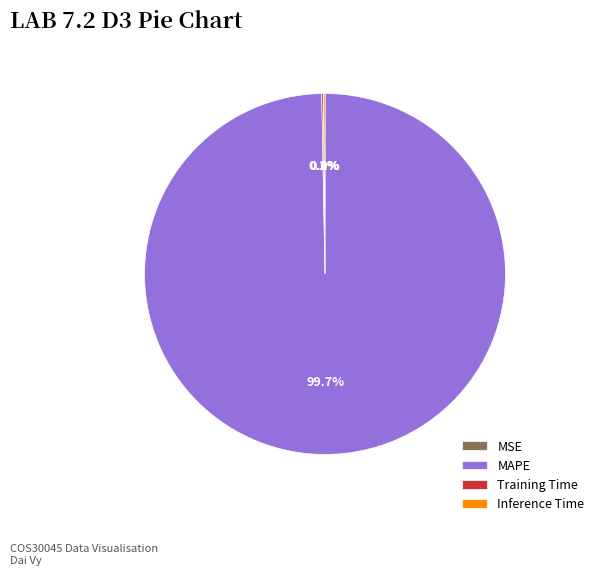

What is the majority slice?

MAPE